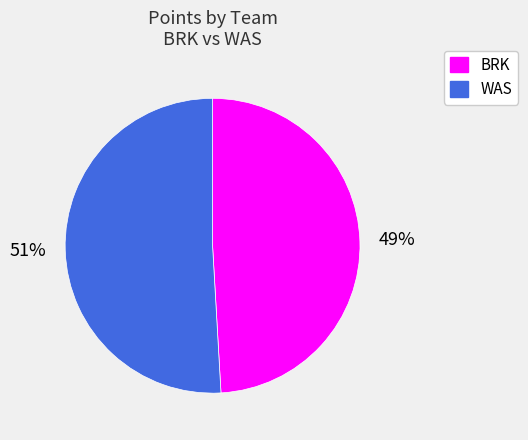

To the nearest percent, what is the difference between the largest and smallest slice percentages?

2%